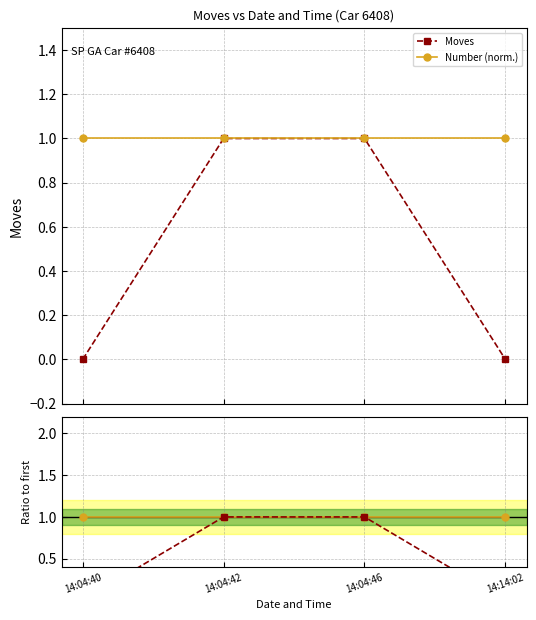

How many values in Moves are above zero?

2